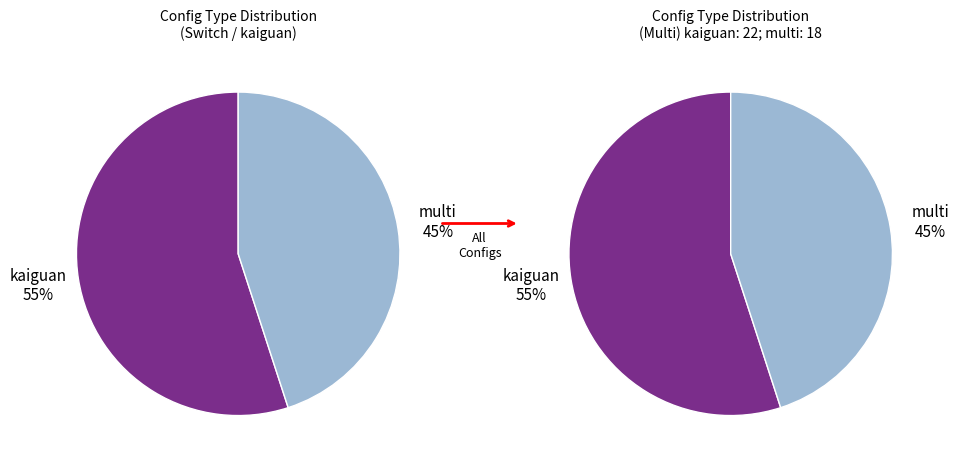

How many slices are in this pie chart?

2